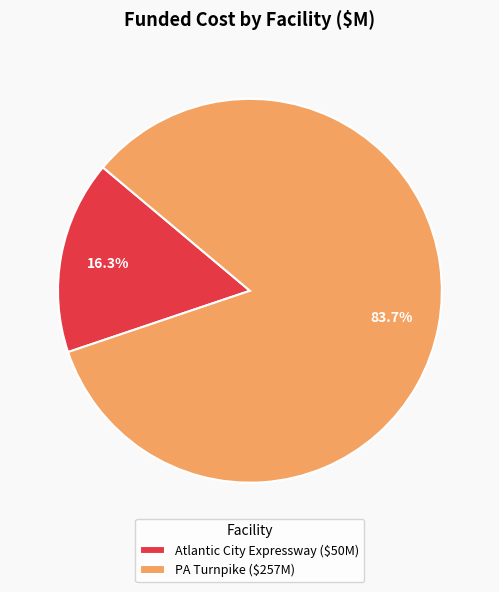

True or false: PA Turnpike accounts for 72% of the total.

False